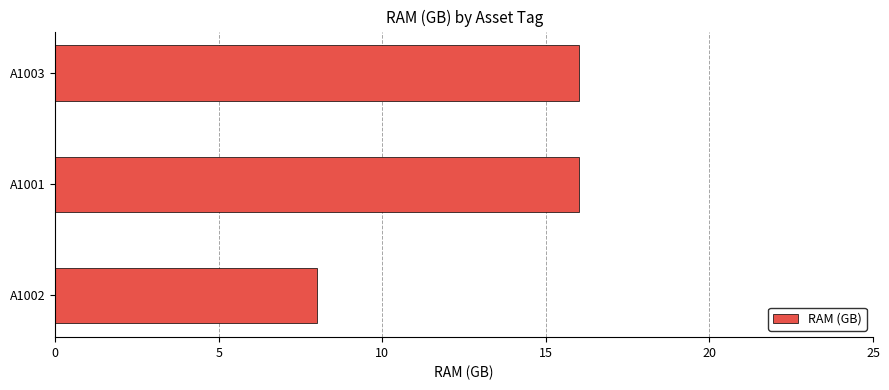

Which has a higher value, A1002 or A1001?

A1001